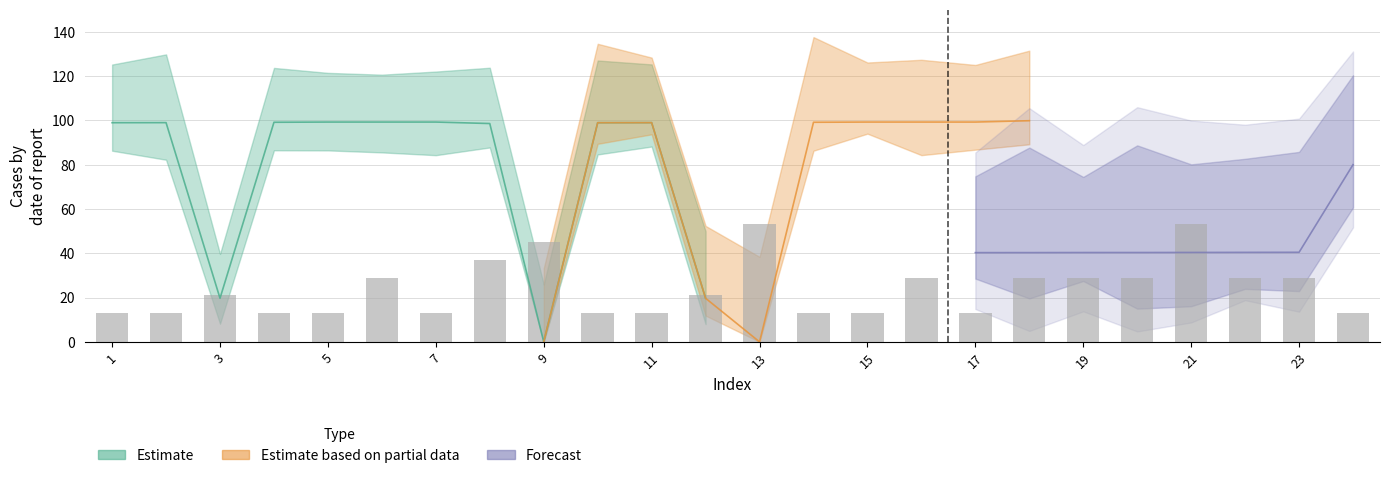

How many values exceed 21?

11